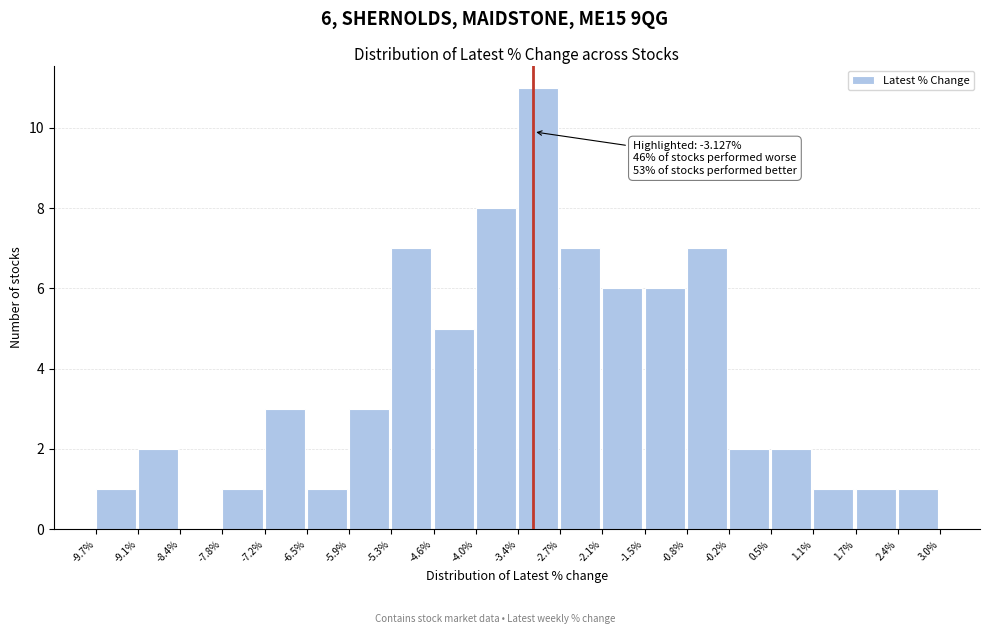

Over which range of the x-axis is the bar tallest?

-3.4% to -2.7%